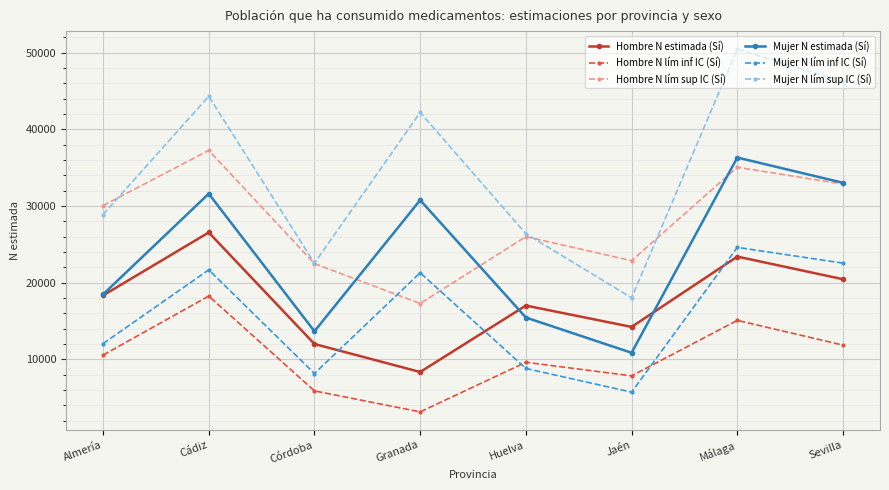

The value of Mujer N lím inf IC (Sí) at Huelva is 5306. True or false?

False